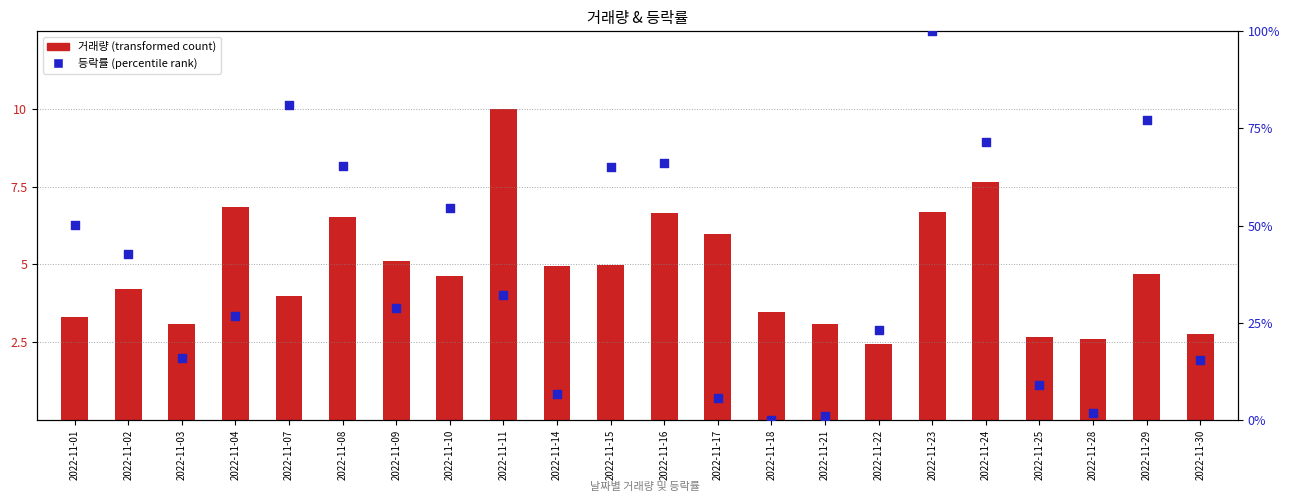

What are all the series names shown in the legend?

거래량 (transformed count), 등락률 (percentile rank)